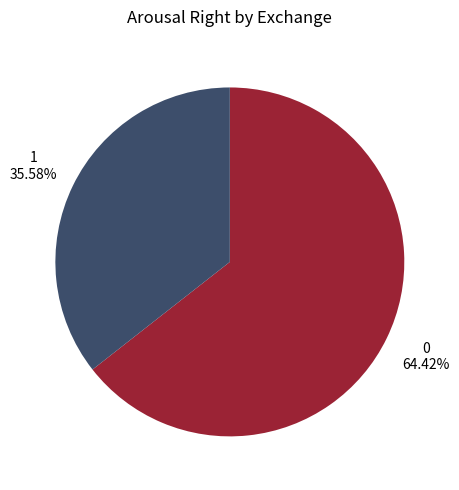

How many segments does this pie chart have?

2